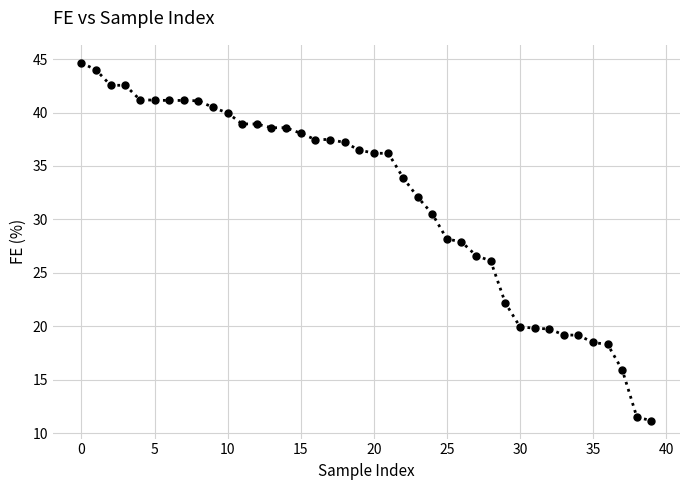

What is the greatest value displayed?

44.7